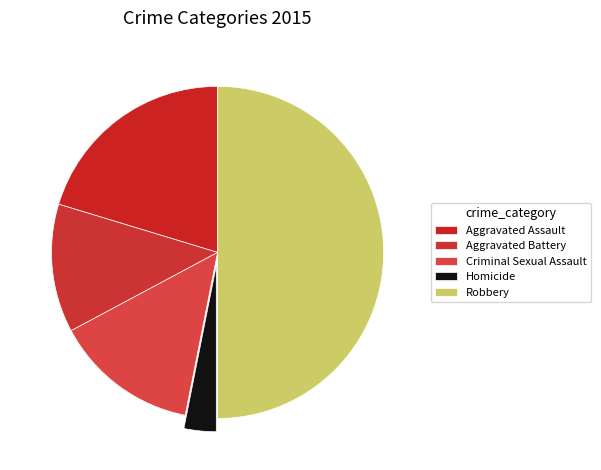

To the nearest percent, what is the difference between the largest and smallest slice percentages?

47%